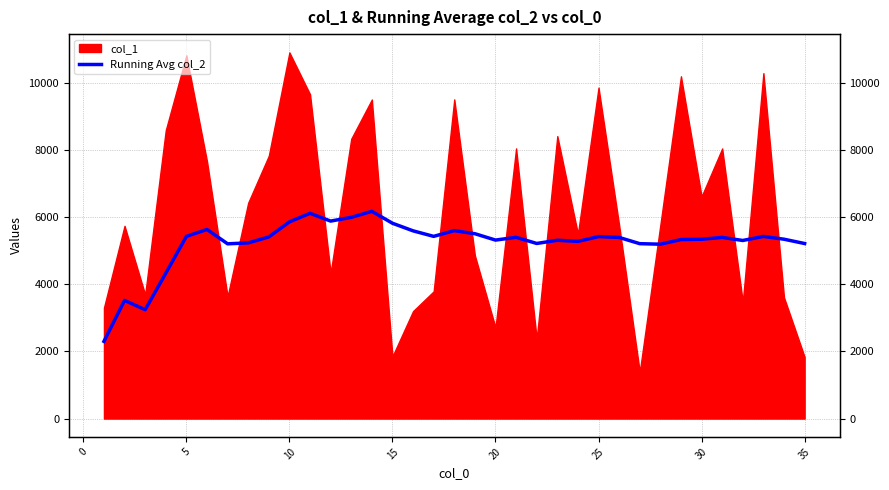

Does the chart display data point markers on the line(s)?

No